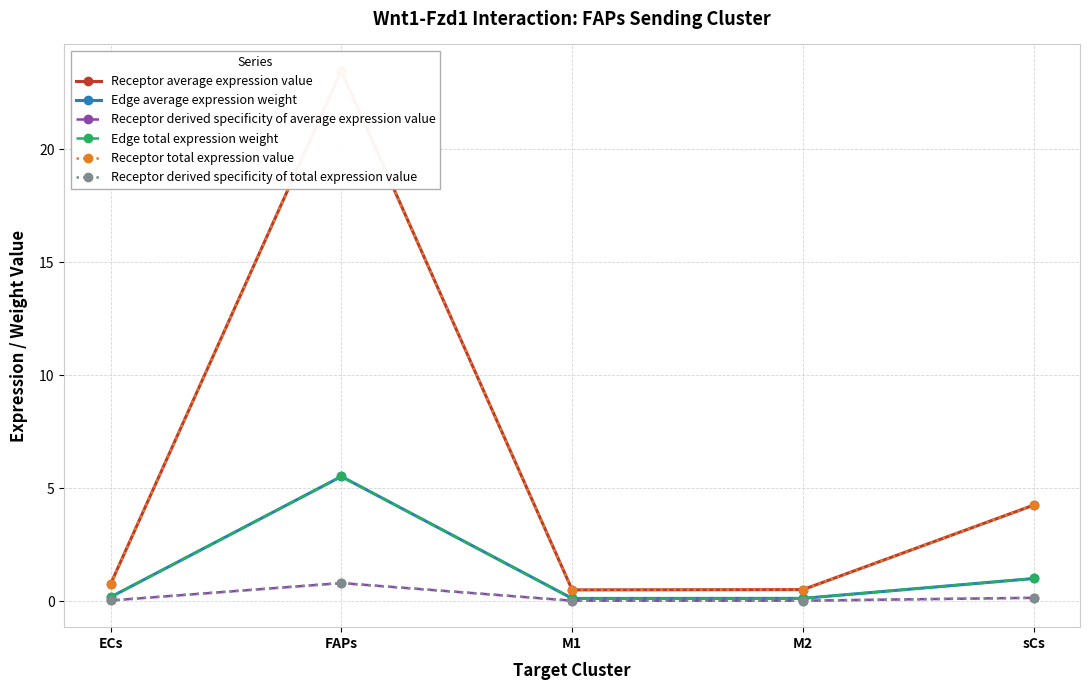

At M1, list the series in order from largest to smallest.

Receptor average expression value, Receptor total expression value, Edge average expression weight, Edge total expression weight, Receptor derived specificity of average expression value, Receptor derived specificity of total expression value